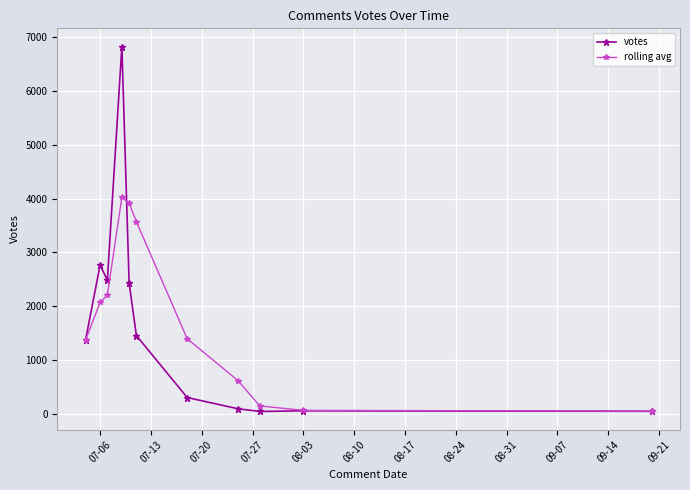

What is the value of the rolling avg point at the 8th from the left?

614.7